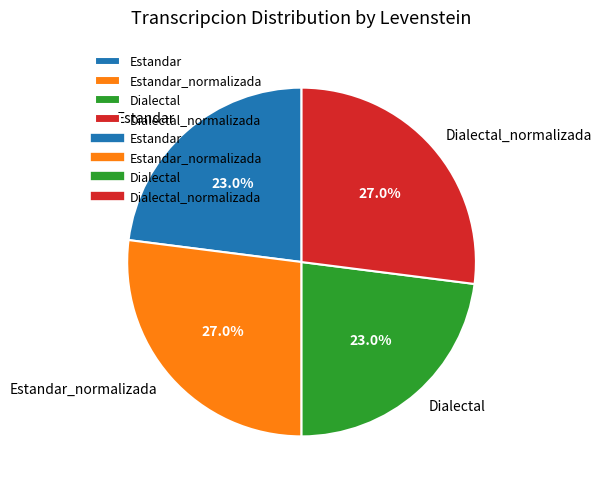

What is the ratio of the value at Estandar_normalizada to the value at Dialectal_normalizada?

1.0